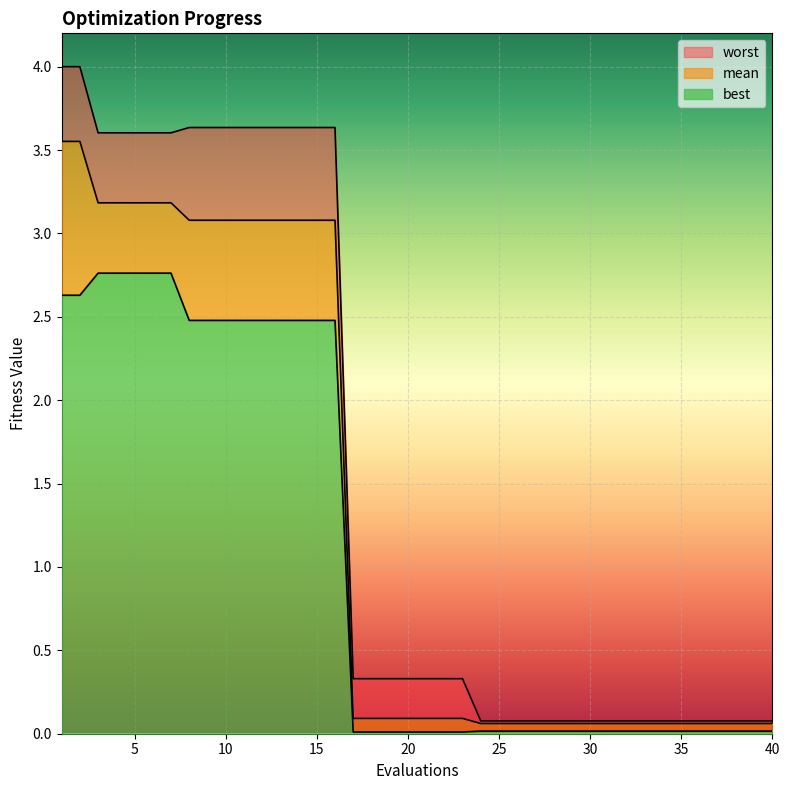

True or false: worst and best cross at least once.

False